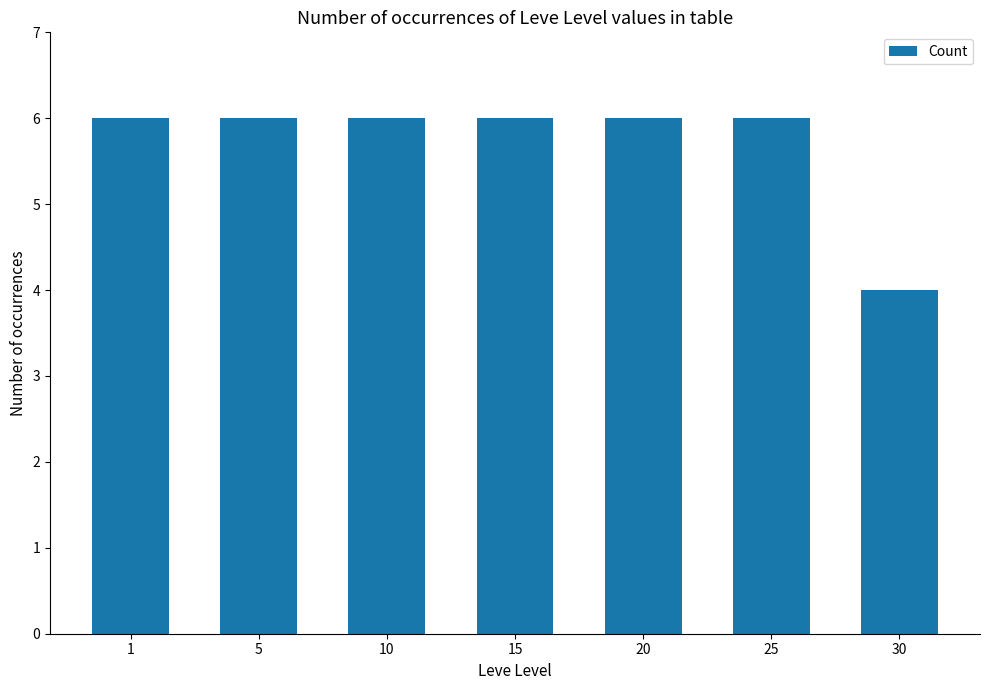

What is the value of the 1st bar from the left?

6